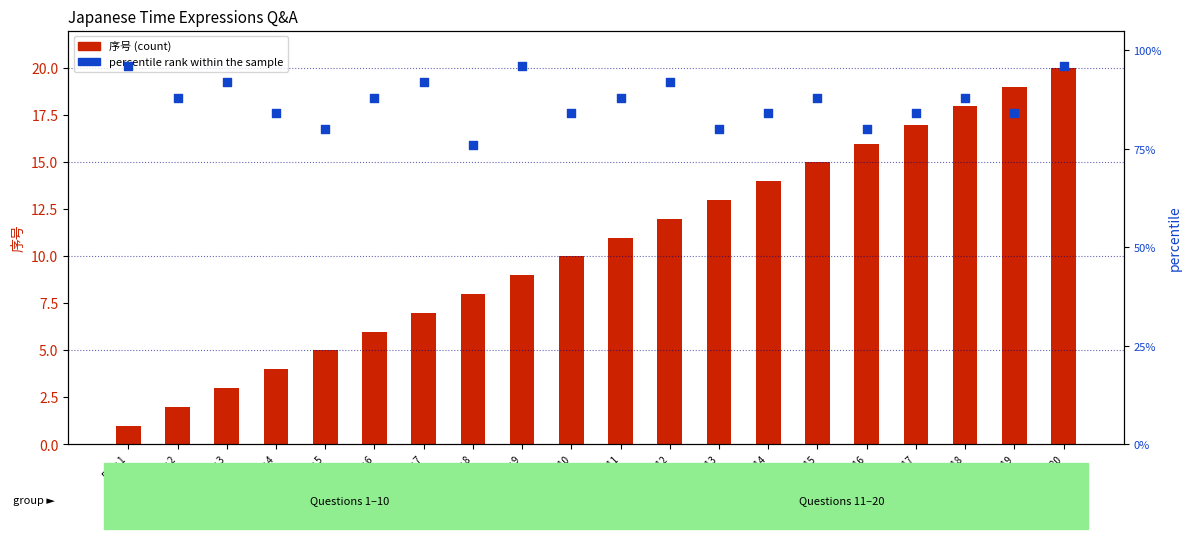

Is the value of 序号 (count) at Row 19 greater than the value of percentile rank within the sample at Row 1?

No